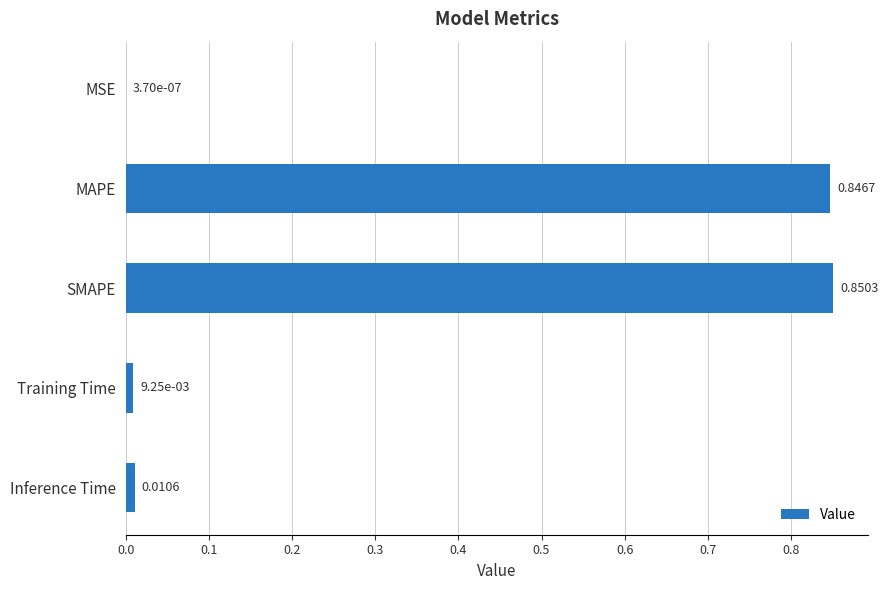

At which category does the chart reach its peak across all series?

SMAPE